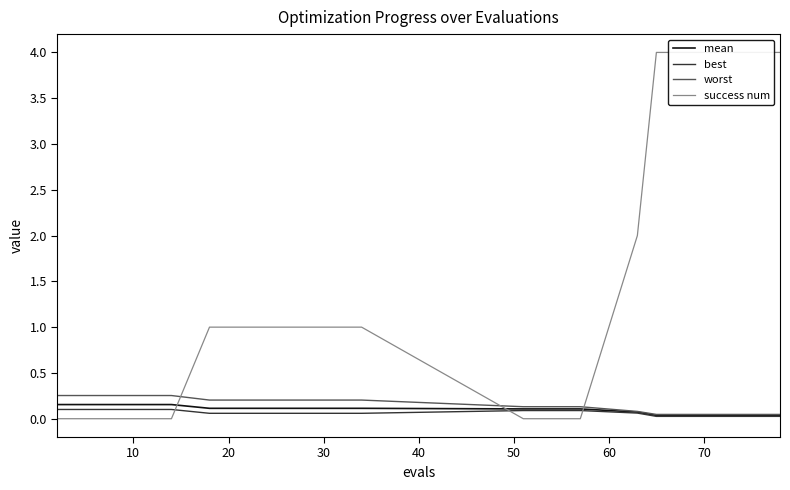

What is the difference between the second highest and second lowest values in the best series?

0.1